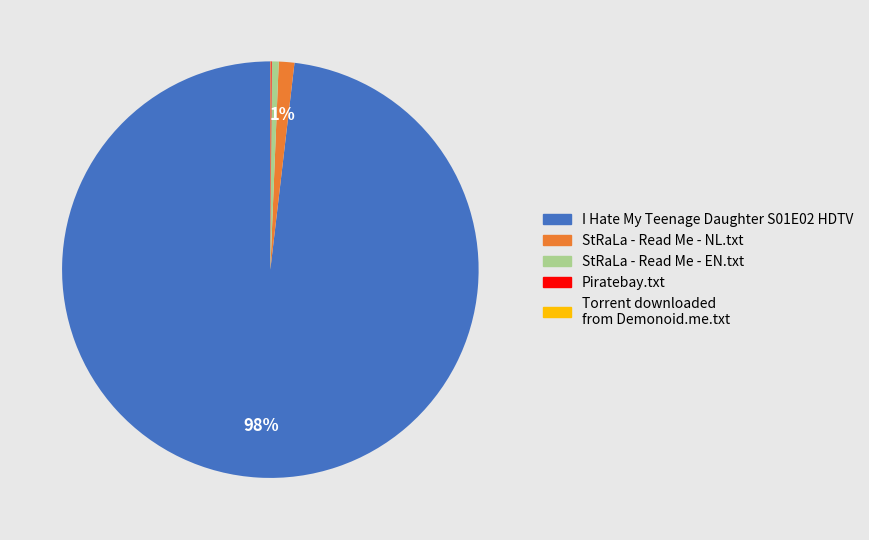

What is the largest slice in the pie chart?

I Hate My Teenage Daughter S01E02 HDTV